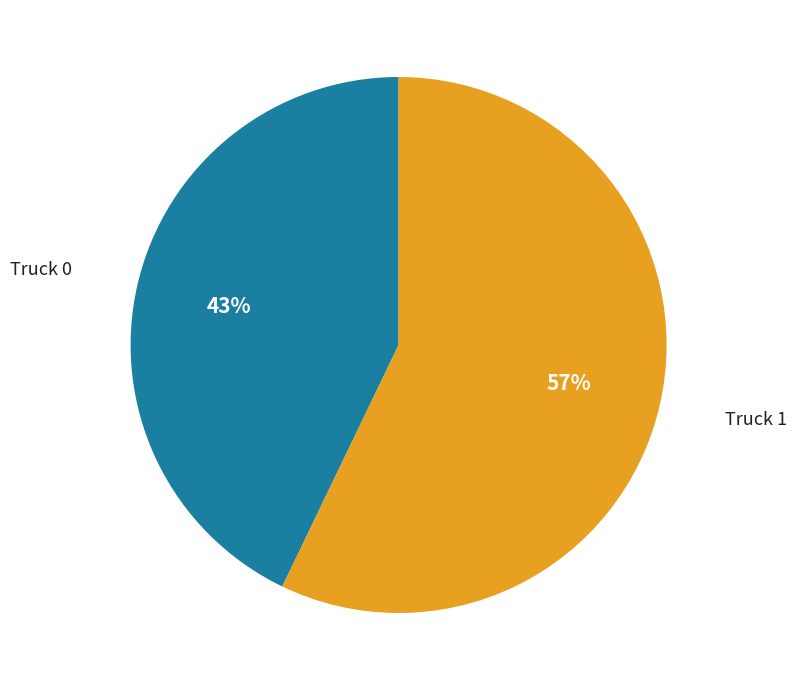

Count the number of slices in the pie.

2